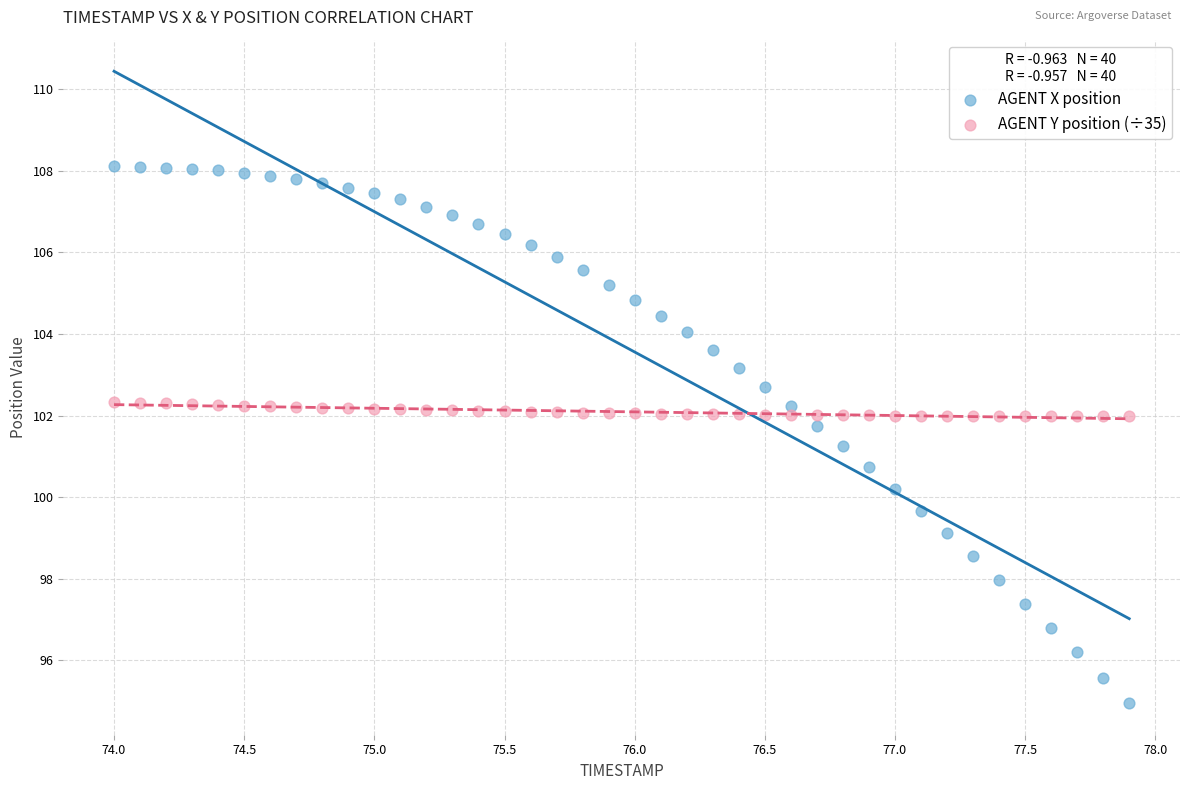

What is the X range (max minus min) for the scatter plot?

3.9